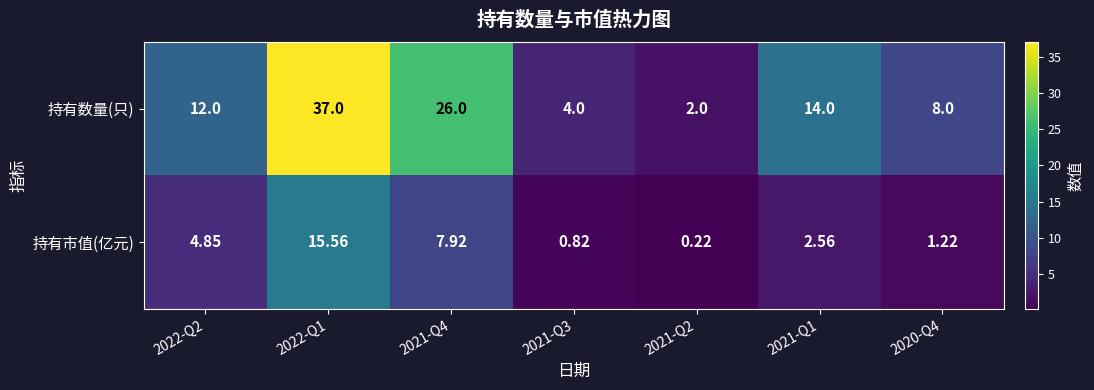

Which series has the largest total across all categories?

持有数量(只)